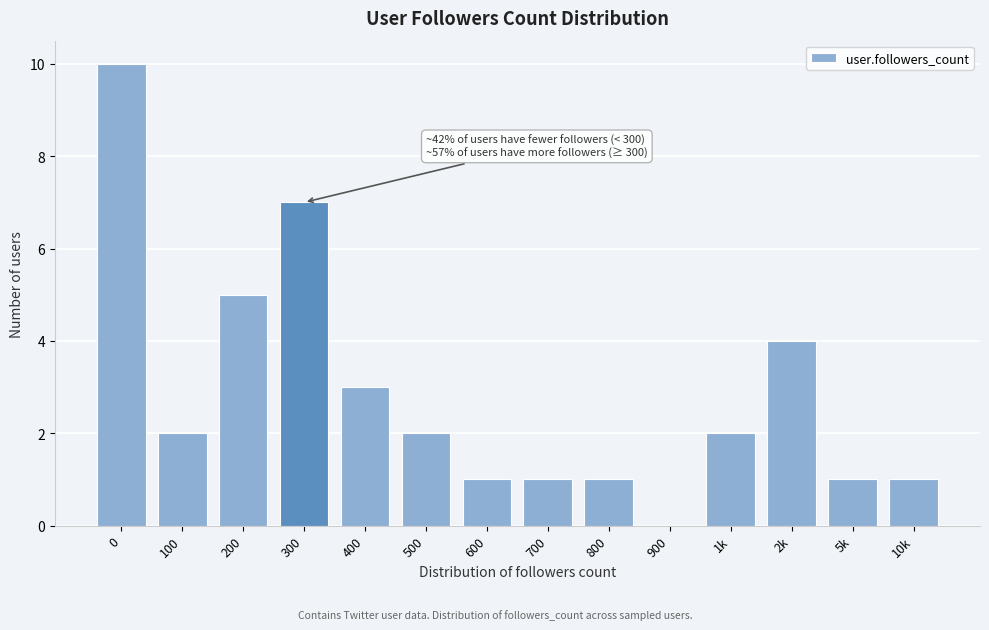

Reading right to left, what are all the values shown in this chart?

10k=1	5k=1	2k=4	1k=2	900=0	800=1	700=1	600=1	500=2	400=3	300=7	200=5	100=2	0=10